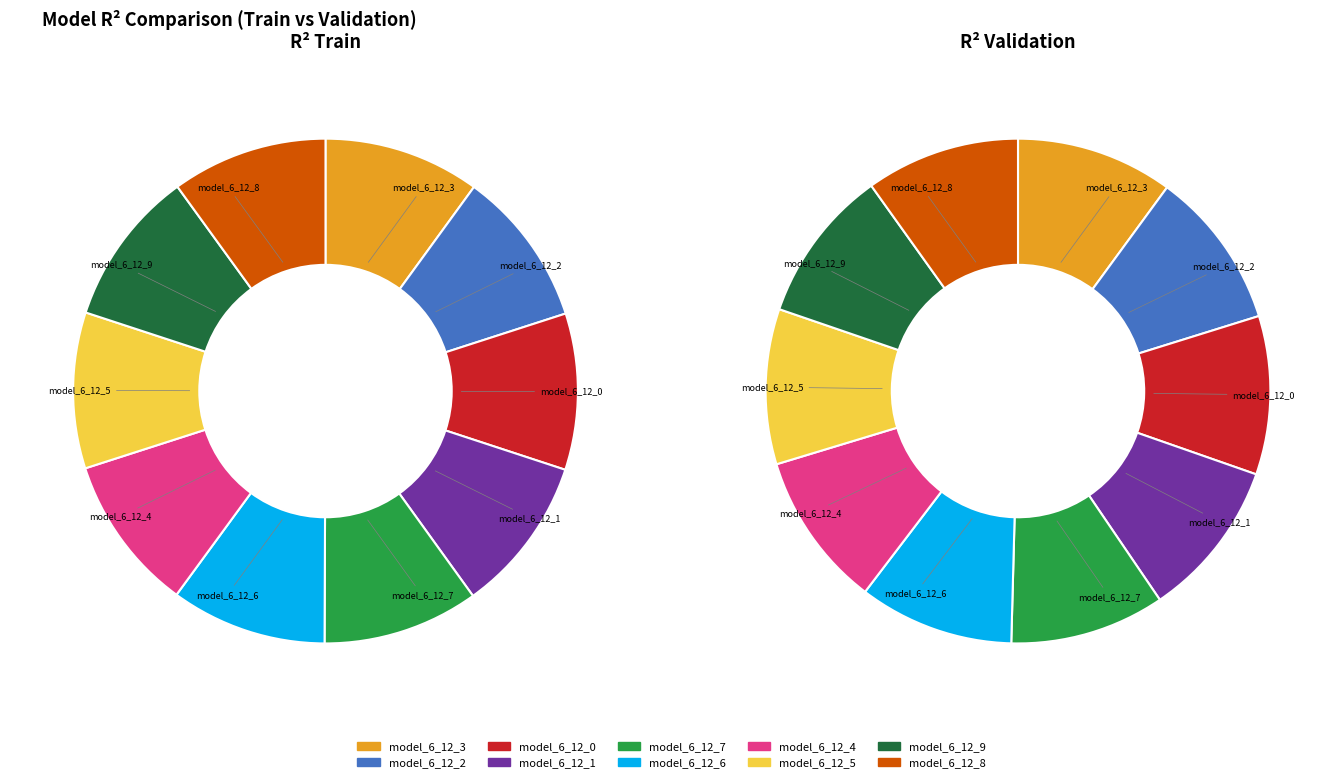

Which category has the biggest portion of the pie?

2